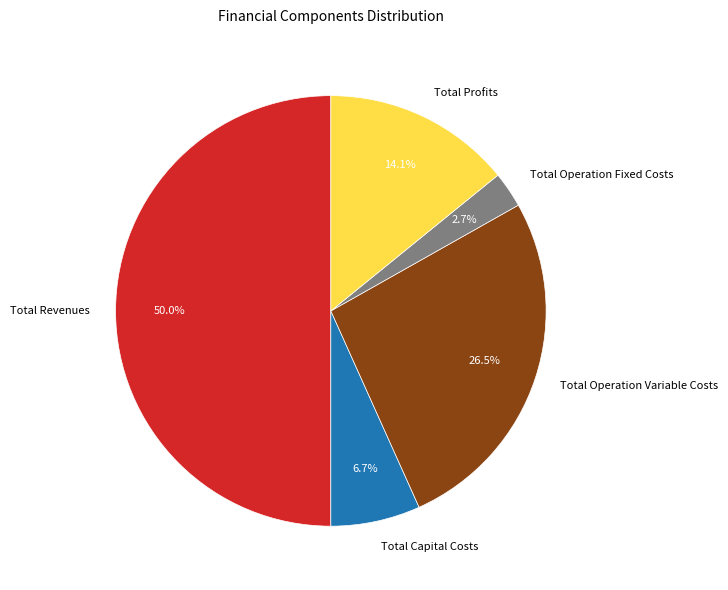

The Total Profits slice represents 14% of the pie. True or false?

True